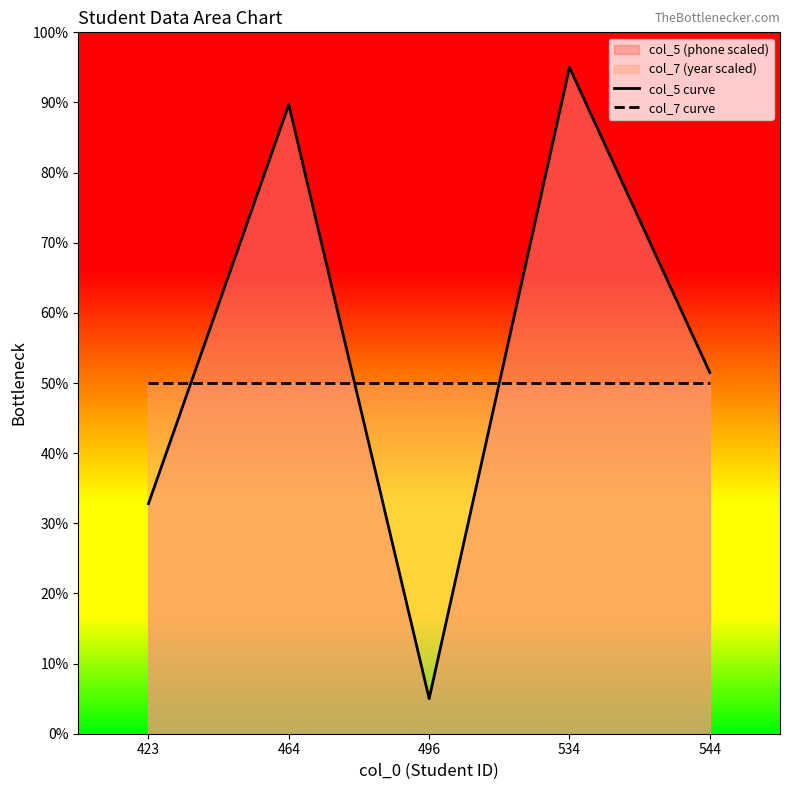

What is the total value across all series at 534?

145.0